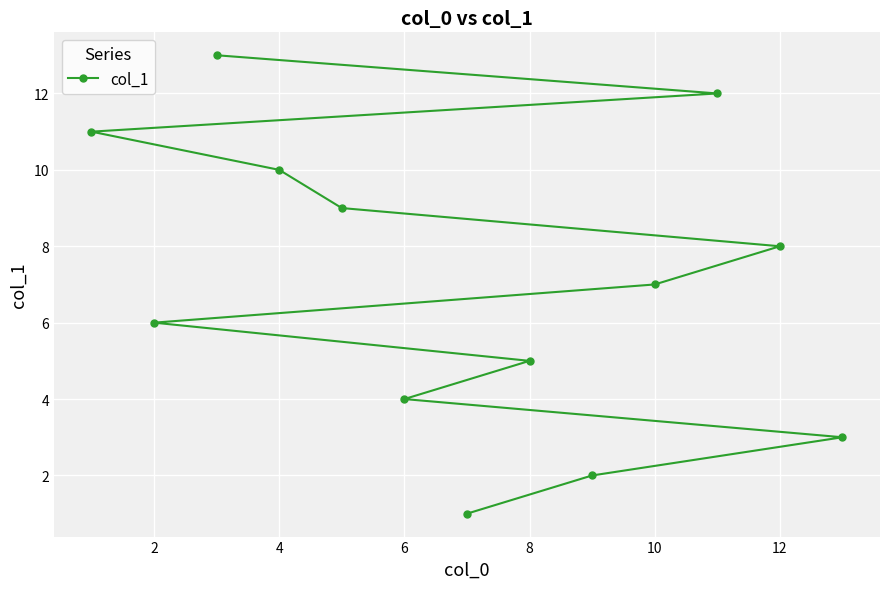

What is the value of the 6th point from the left?

6